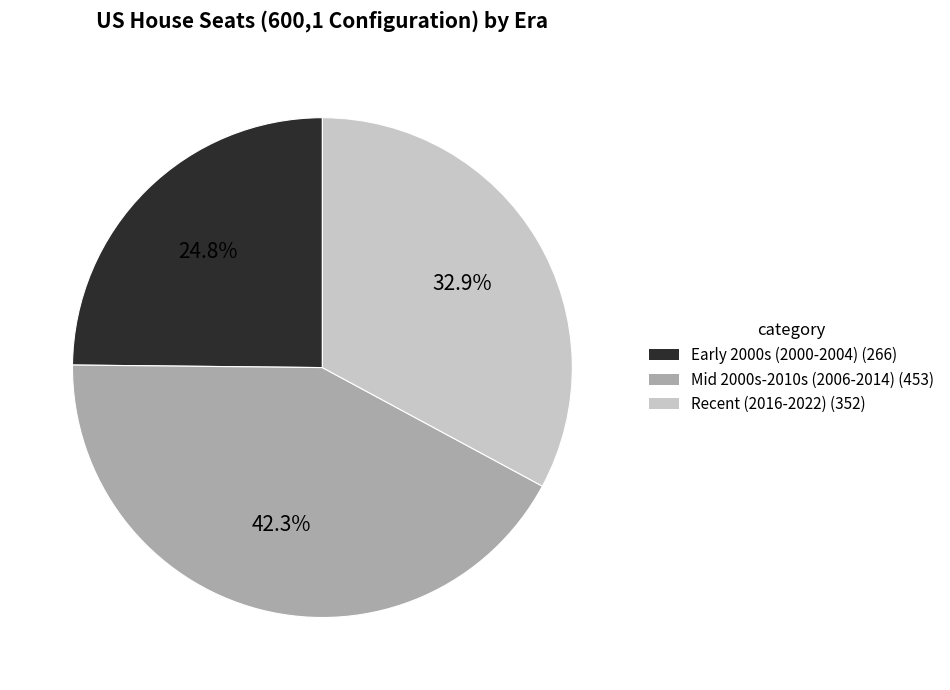

Count the number of slices in the pie.

3